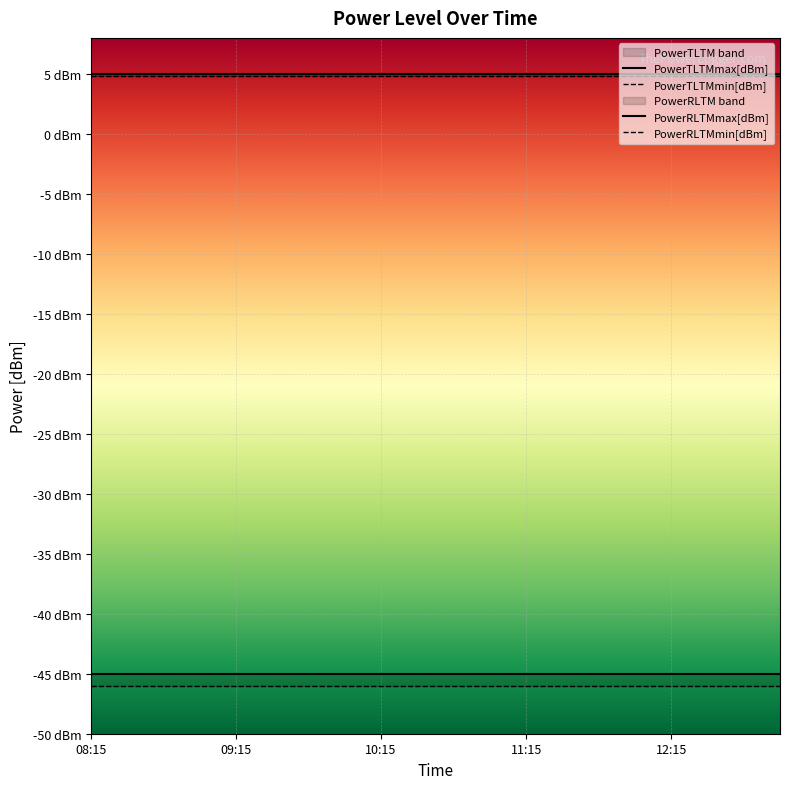

At which category is the sum across all series the highest?

08:15